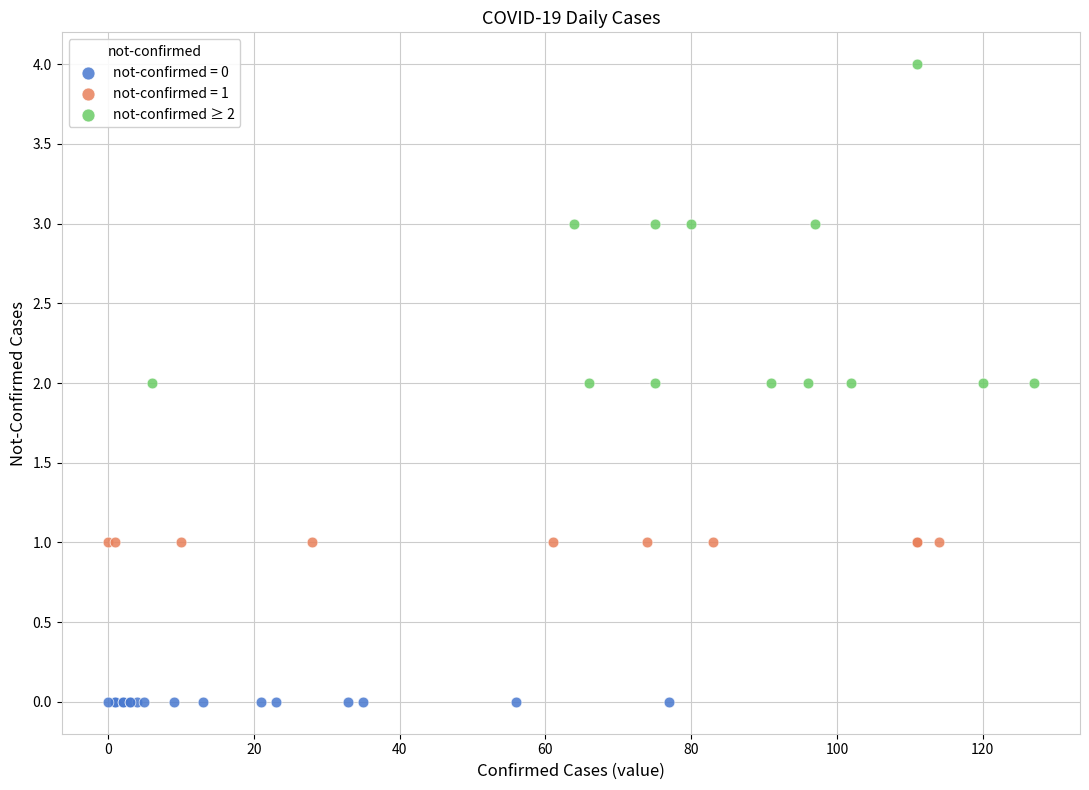

Which series reaches the maximum Y coordinate?

not-confirmed ≥ 2